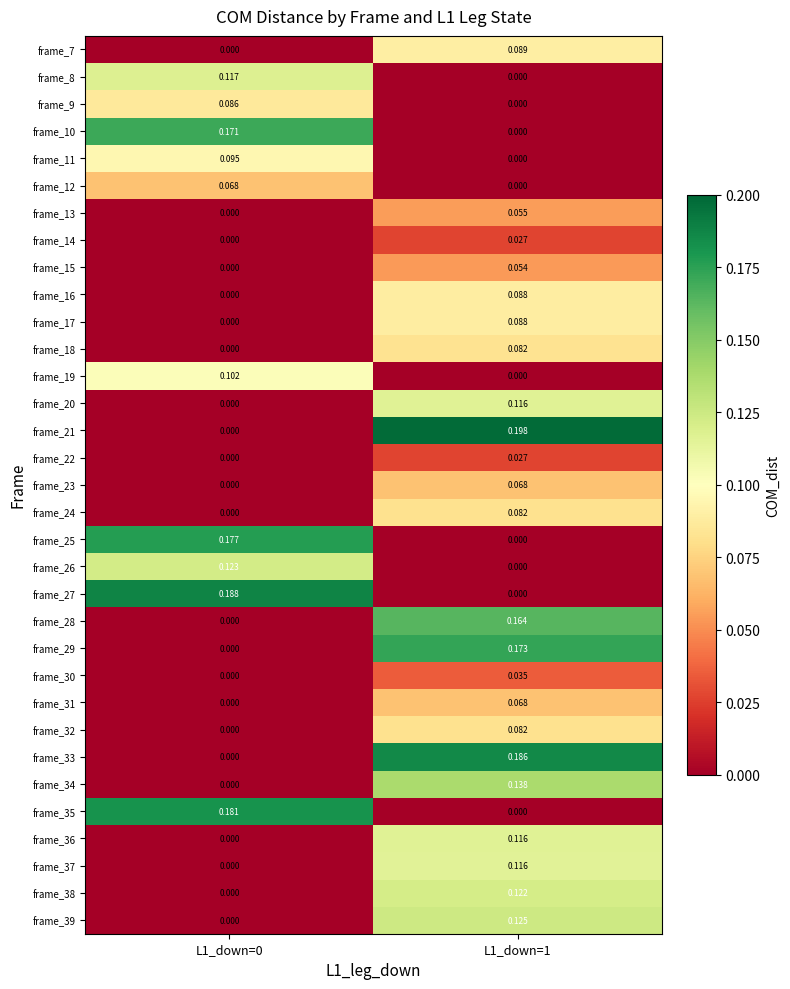

Which series changed the most between L1_down=0 and L1_down=1?

frame_21